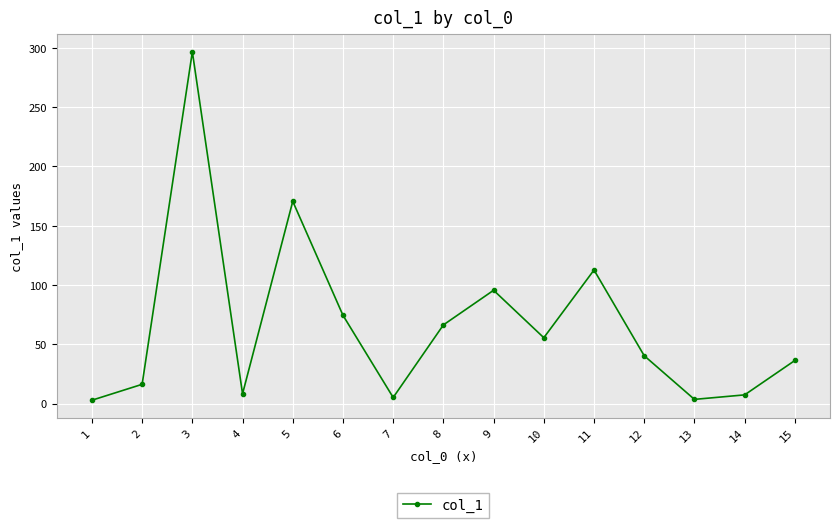

The value at 4 is 8.3. True or false?

True